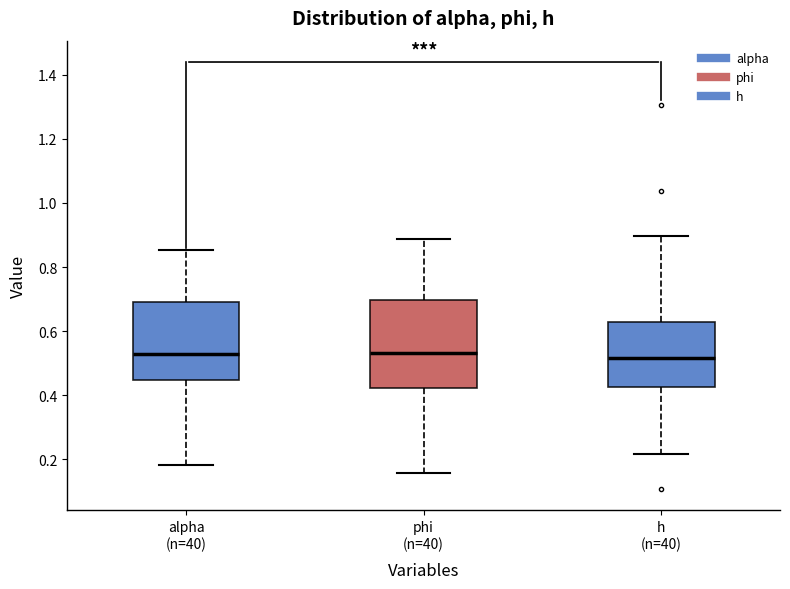

Comparing the boxes themselves (not the whiskers), which one is the tallest?

phi (n=40)